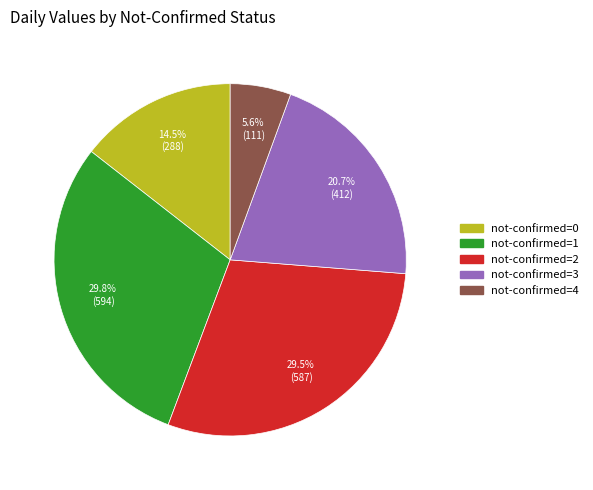

How many slices are in this pie chart?

5